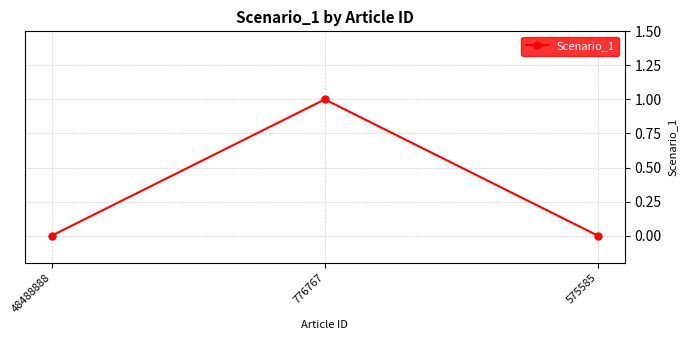

Count the number of categories in the chart.

3